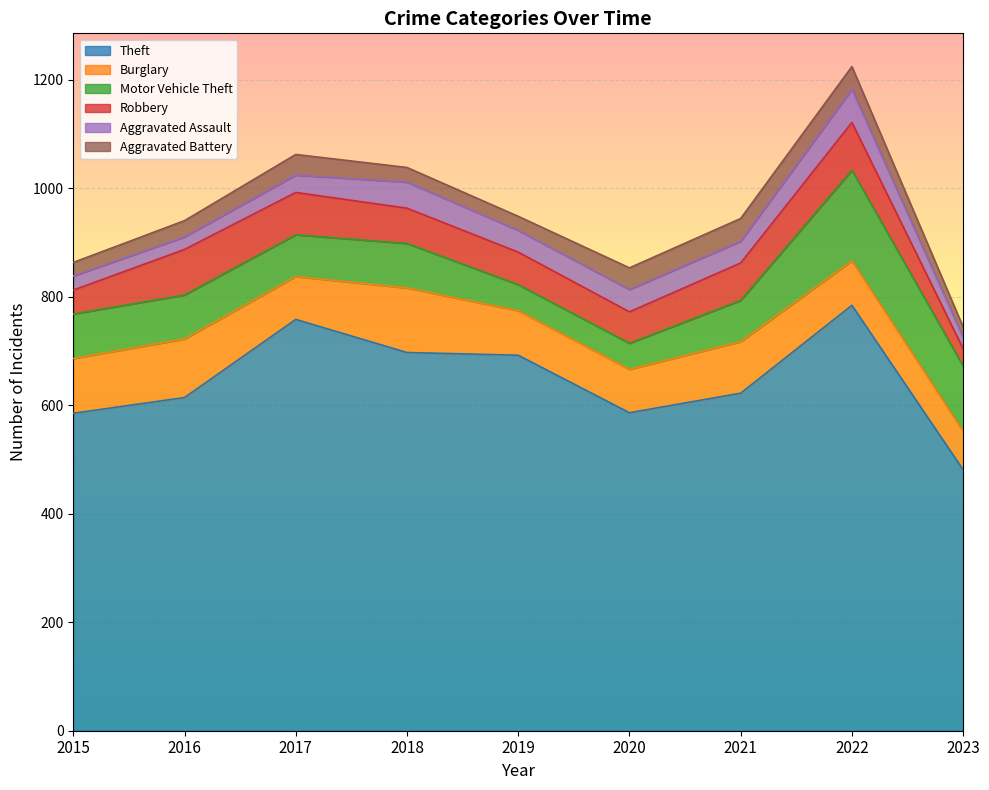

True or false: Aggravated Assault and Aggravated Battery cross at least once.

True